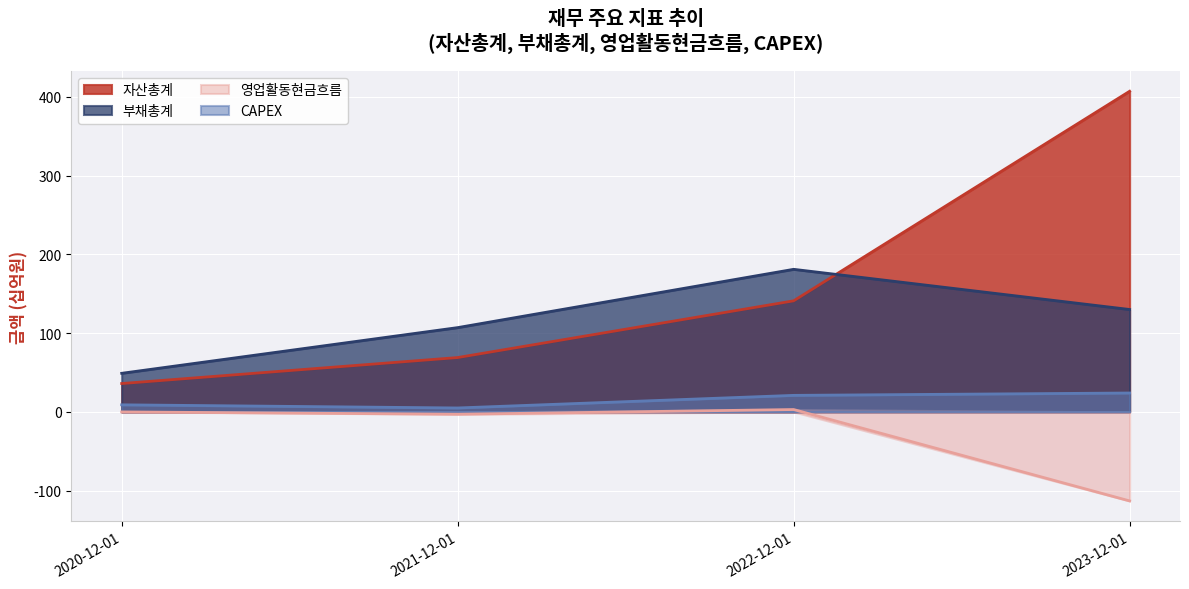

List the series in order of their peak value, highest first.

자산총계, 부채총계, CAPEX, 영업활동현금흐름